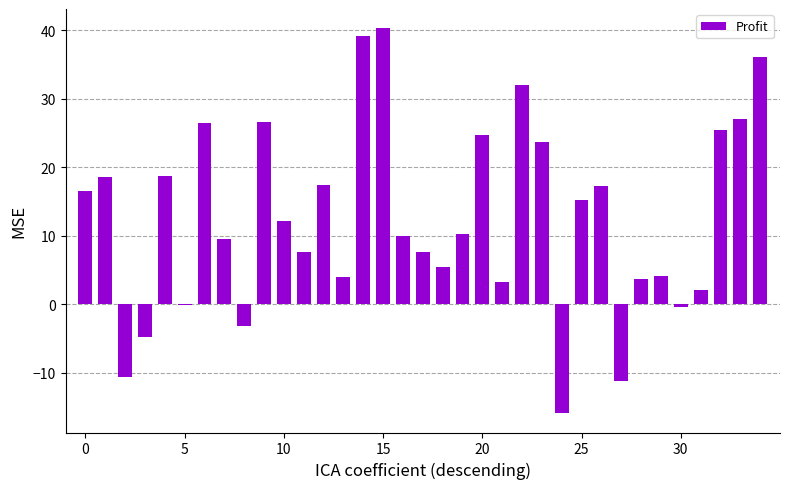

What is the greatest value displayed?

40.3